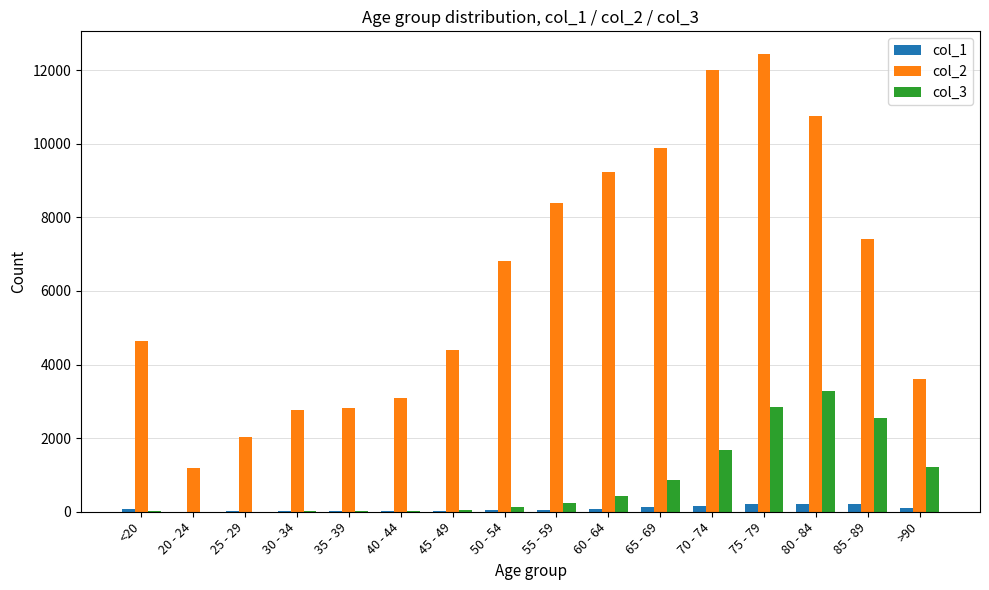

Which series has the largest total across all categories?

col_2